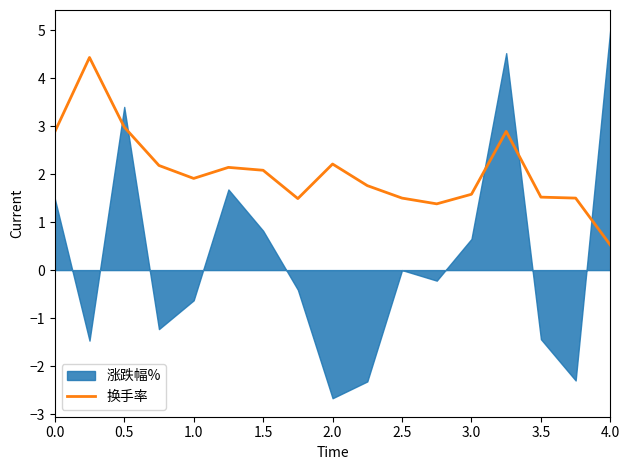

Which category has the lowest value in the 换手率 series?

4.0